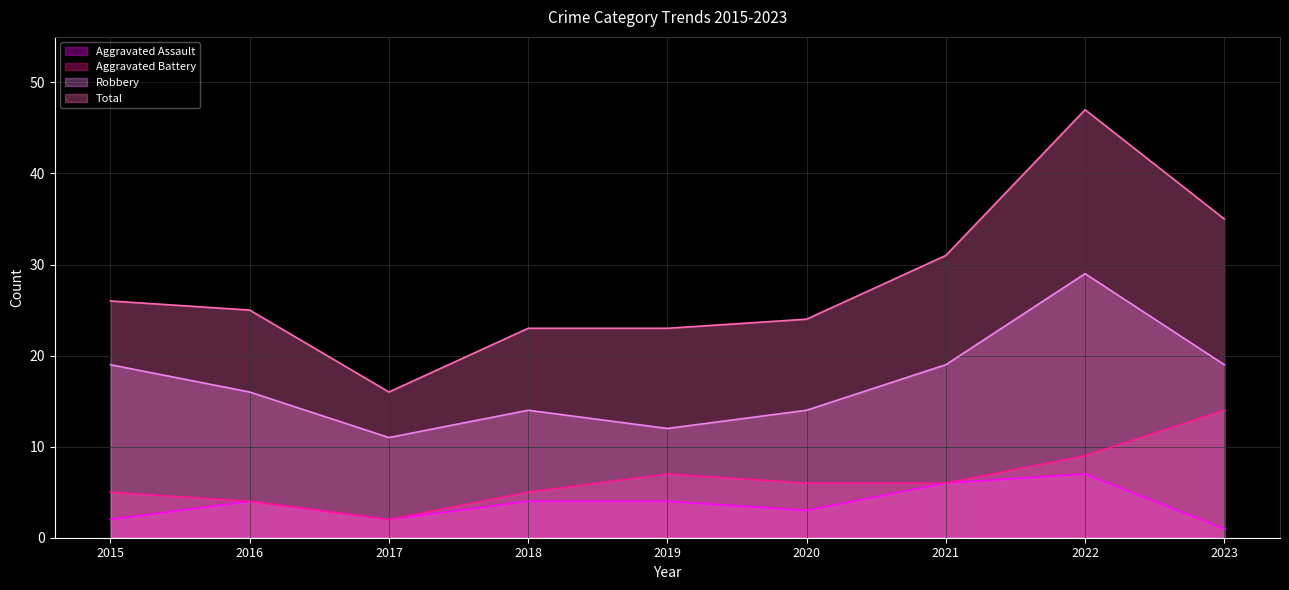

What is the highest value of the Total series?

47